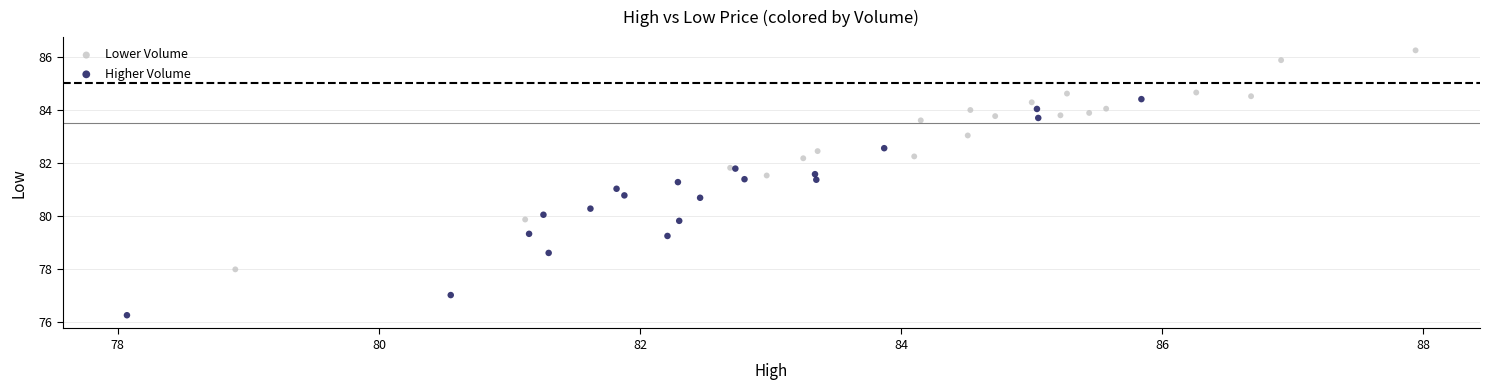

Which series contains the highest Y value?

Lower Volume